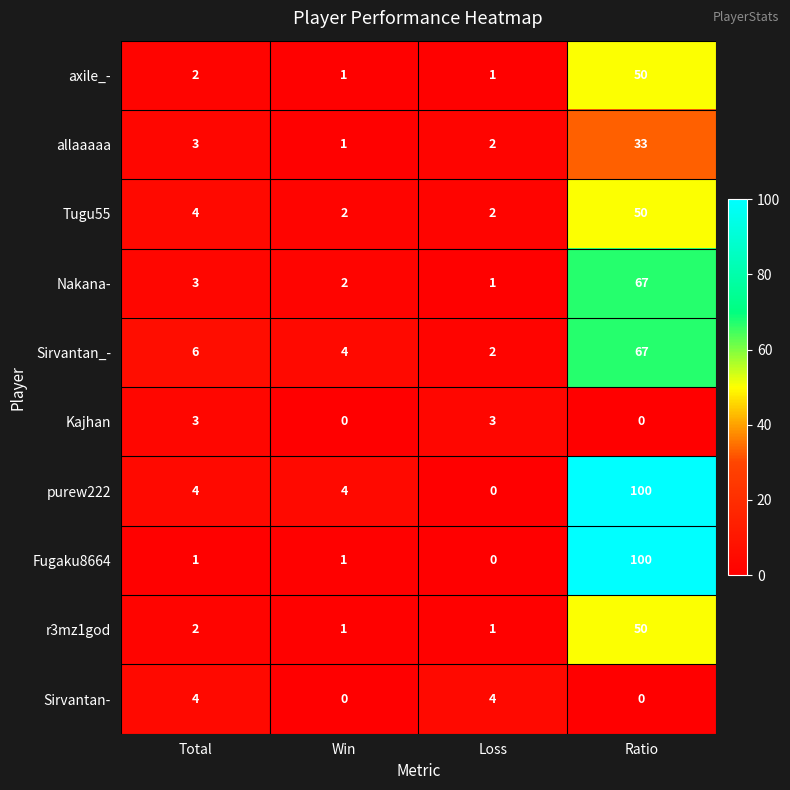

What is the greatest value displayed?

100